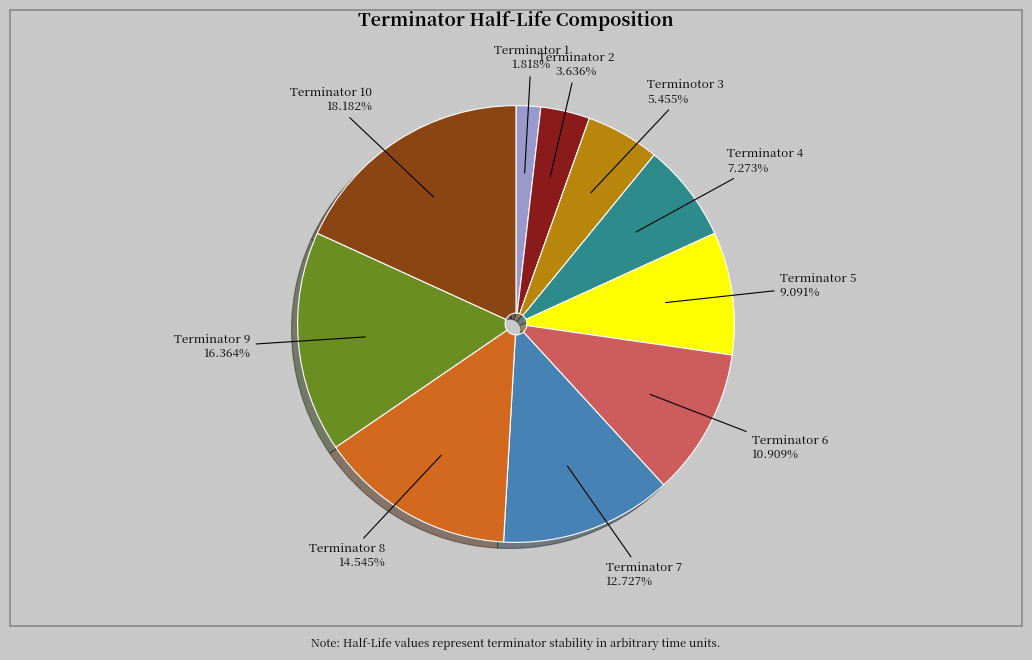

Is there a majority slice in this chart?

No